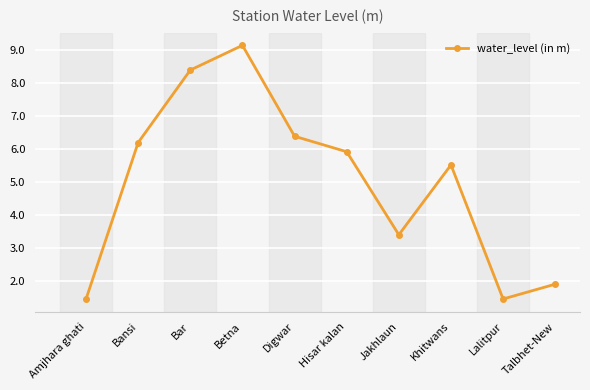

Between Talbhet-New and Bansi, which is larger?

Bansi